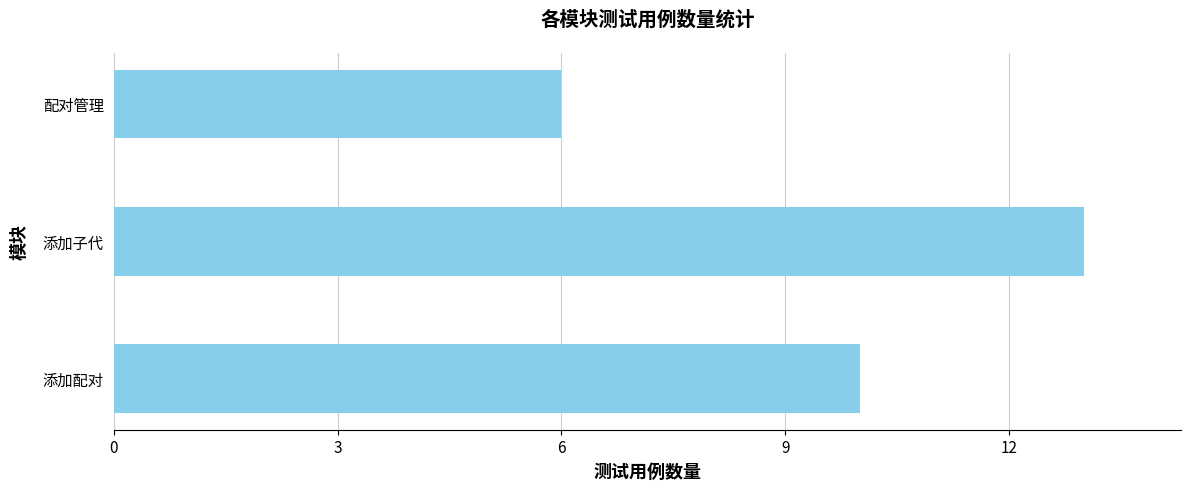

What is the change in value from 添加配对 to 添加子代?

+3